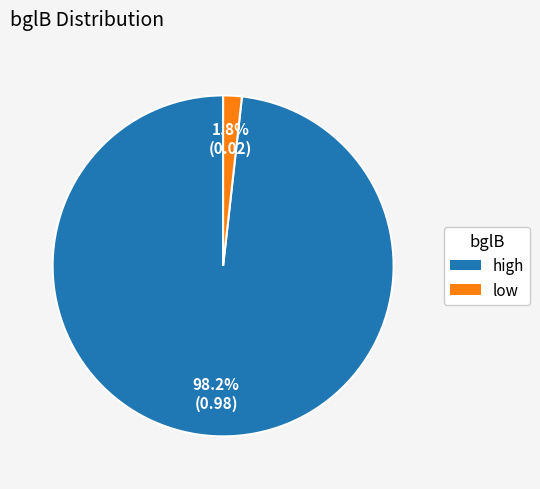

Is there a majority slice in this chart?

Yes